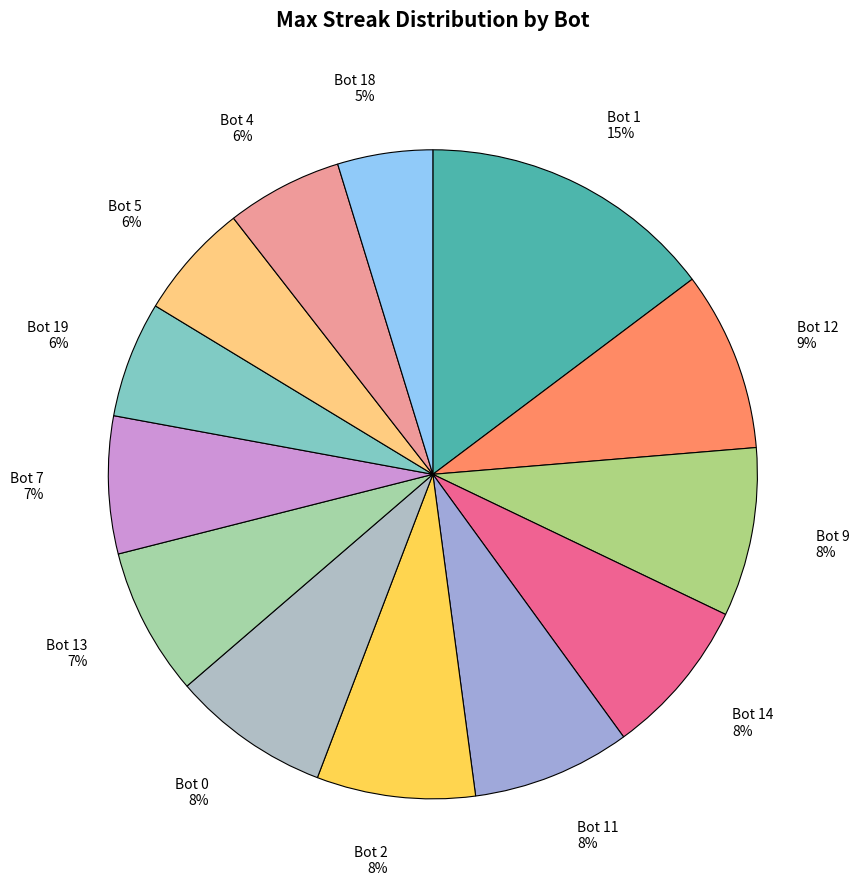

Which slice is the smallest?

Bot 18 5%